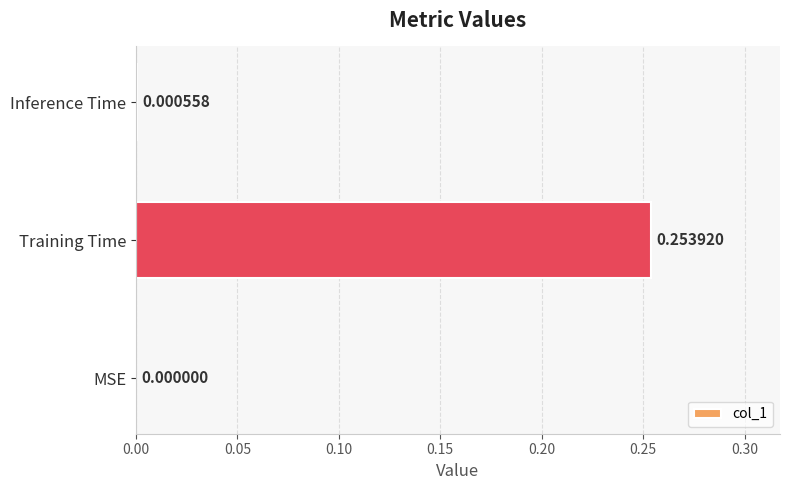

Where is the data nearest to the value 0?

MSE